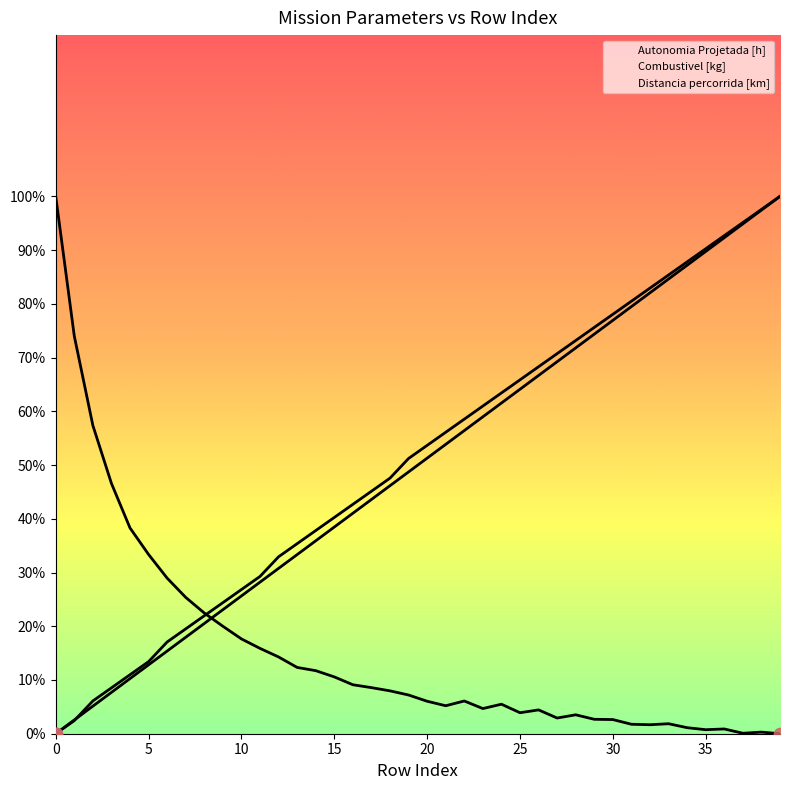

What are all the series names shown in the legend?

Autonomia Projetada [h], Combustivel [kg], Distancia percorrida [km]